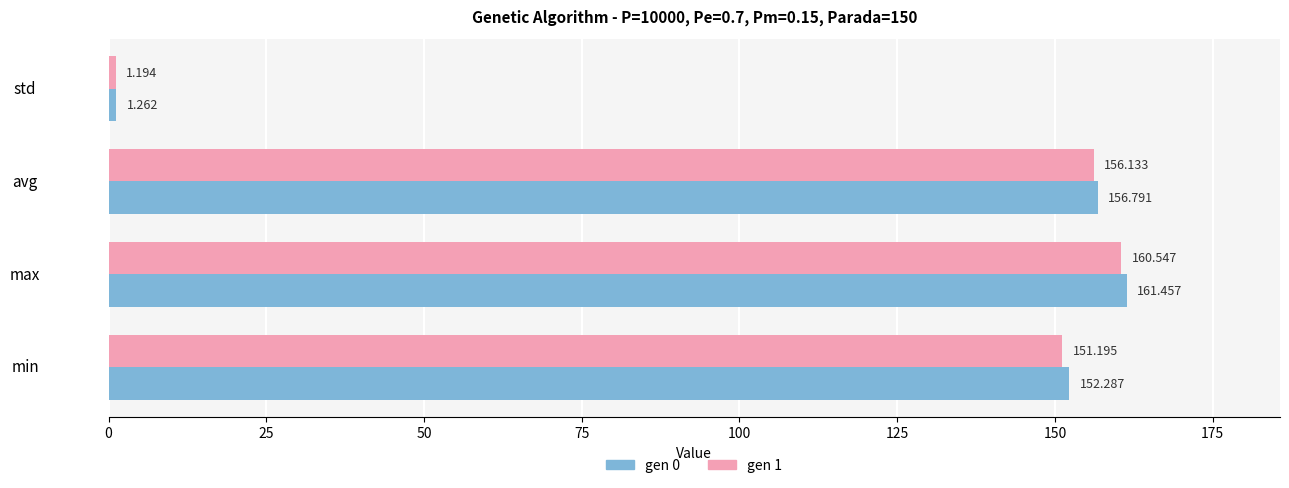

Rank the categories by gen 1 value from lowest to highest.

std, min, avg, max